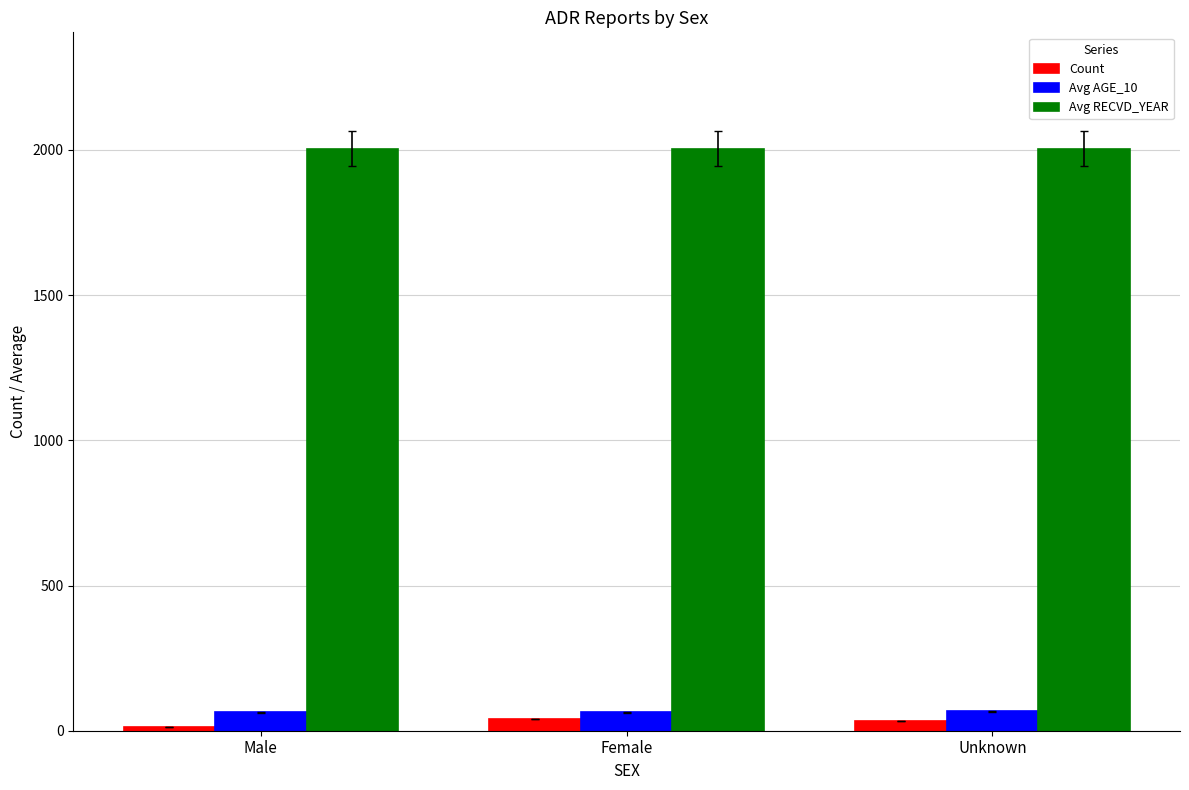

Does the chart contain any negative values?

No